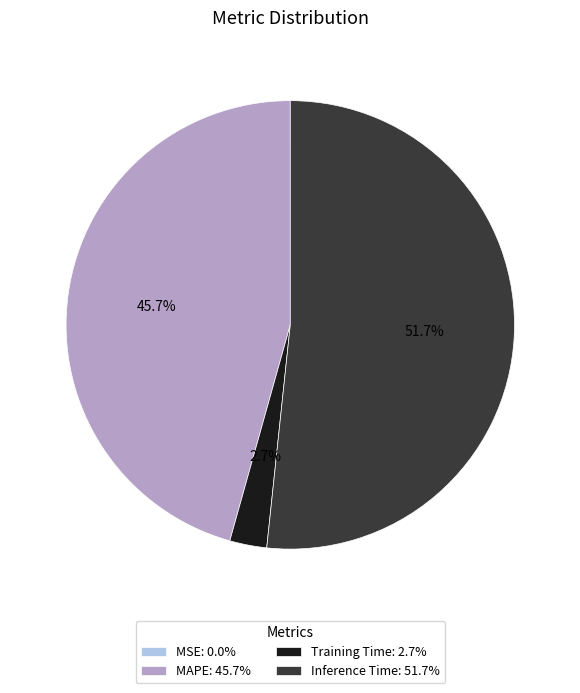

Does MAPE: 45.7% account for over 50% of the chart?

No